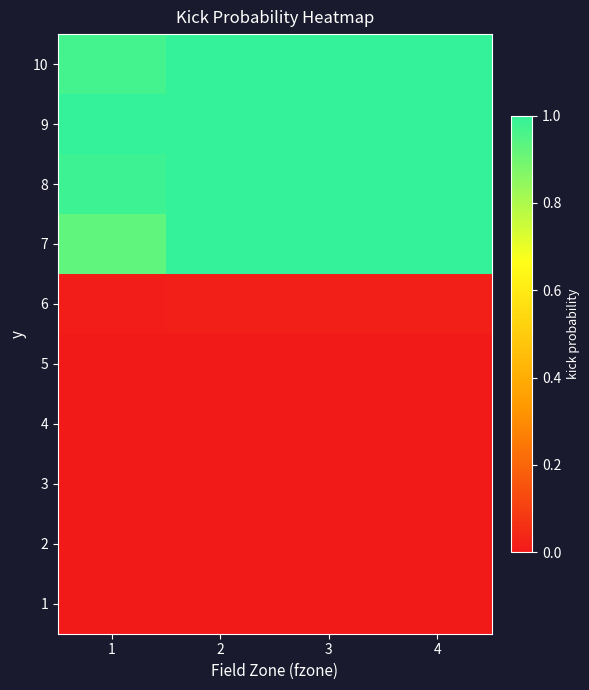

Reading right to left, extract all data points from this chart.

1: 4=0.0	3=0.0	2=0.0	1=0.0
2: 4=0.0	3=0.0	2=0.0	1=0.0
3: 4=0.0	3=0.0	2=0.0	1=0.0
4: 4=0.0	3=0.0	2=0.0	1=0.0
5: 4=0.0	3=0.0	2=0.0	1=0.0
6: 4=0.0	3=0.0	2=0.0	1=0.0
7: 4=1.0	3=1.0	2=1.0	1=0.9
8: 4=1.0	3=1.0	2=1.0	1=1.0
9: 4=1.0	3=1.0	2=1.0	1=1.0
10: 4=1.0	3=1.0	2=1.0	1=1.0